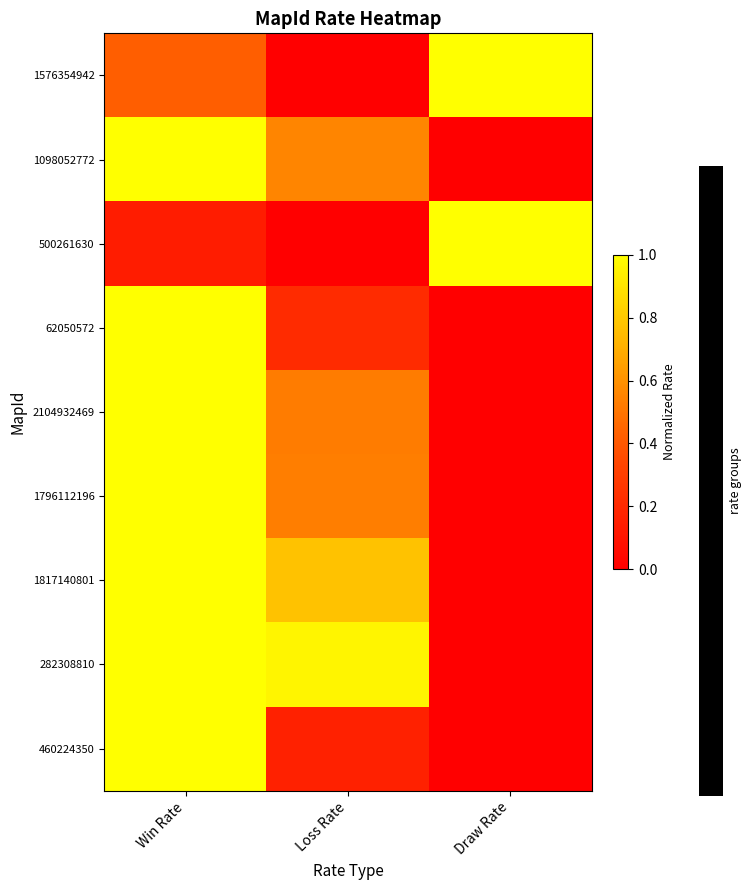

What is the spread (max minus min) of values at Draw Rate?

1.0